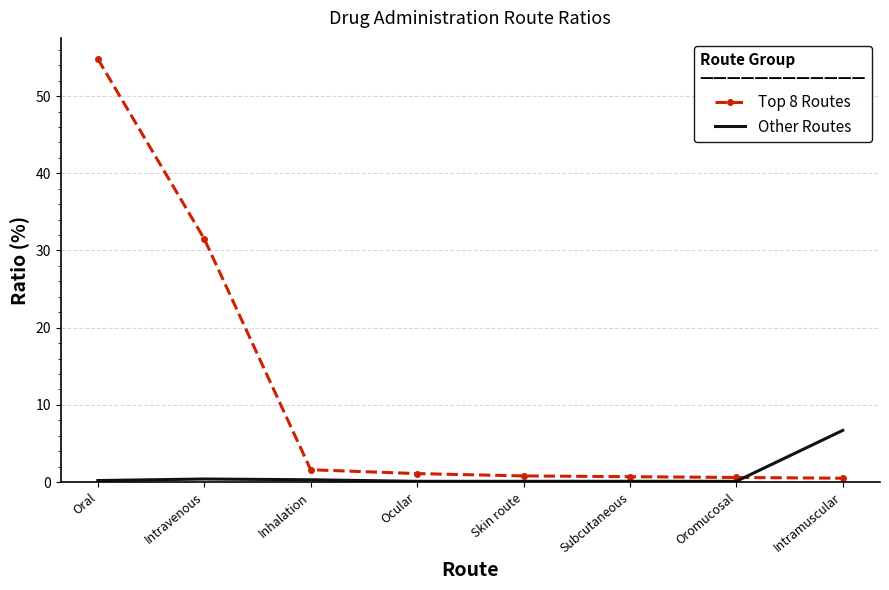

Between Oral and Subcutaneous, which series saw the biggest shift?

Top 8 Routes